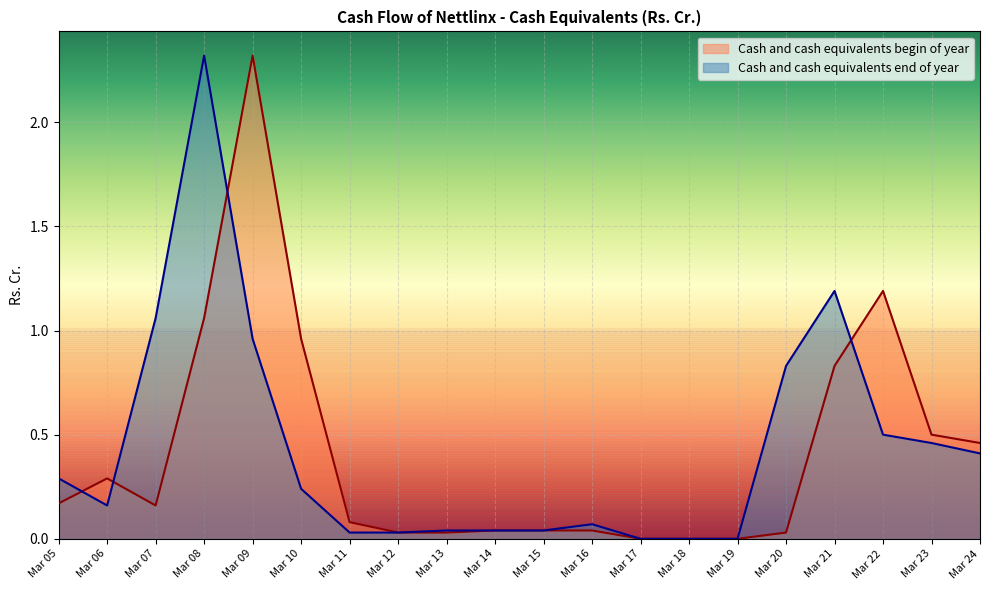

Which series has the widest spread of values?

Cash and cash equivalents end of year